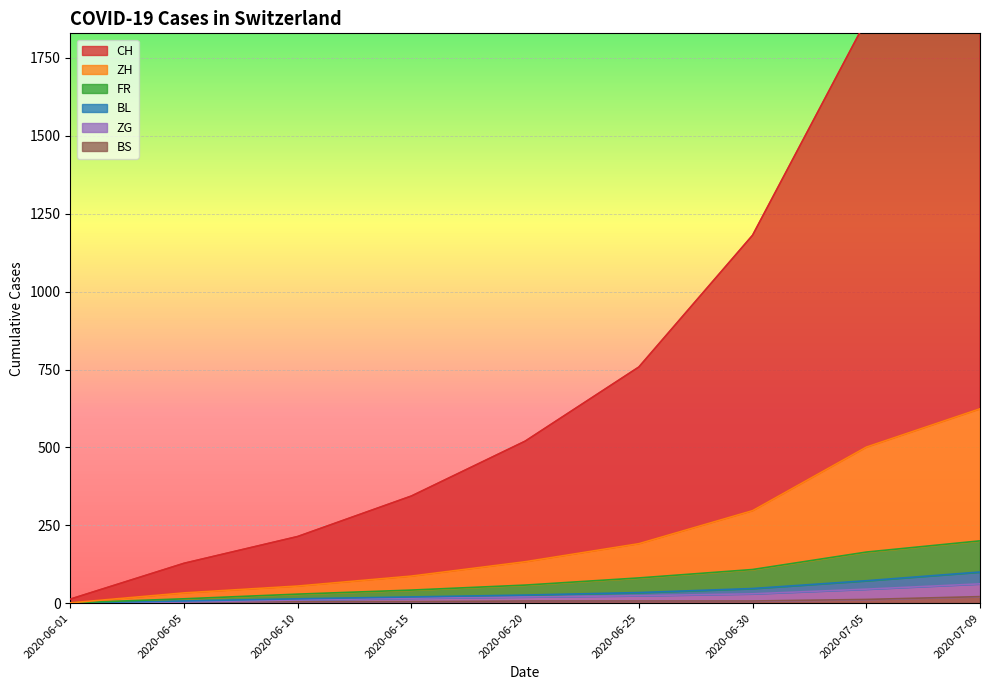

Is the value of ZH at 2020-06-10 greater than the value of CH at 2020-07-09?

No